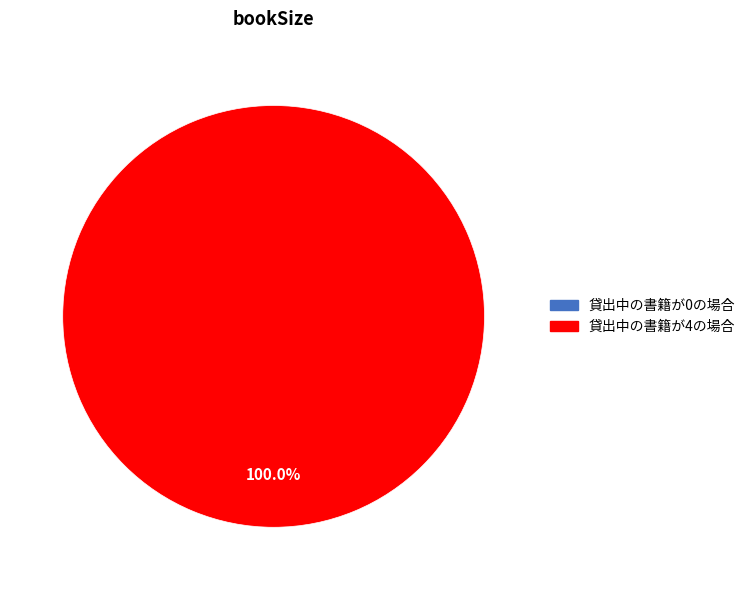

To the nearest percent, what is the average slice percentage?

50%